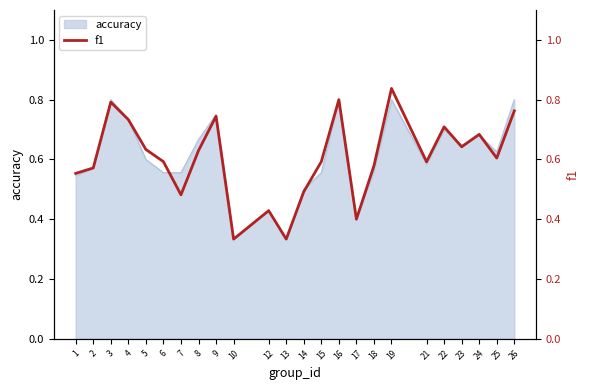

How many data points does each series have?

24